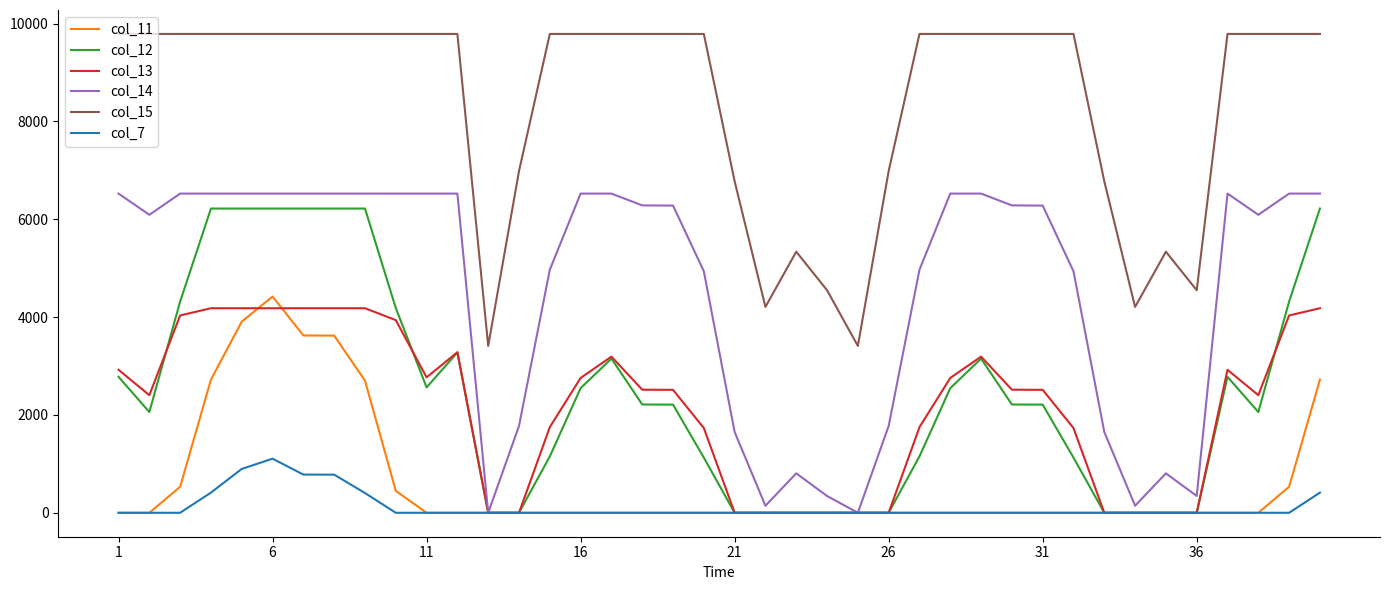

Does the chart have visible grid lines?

No